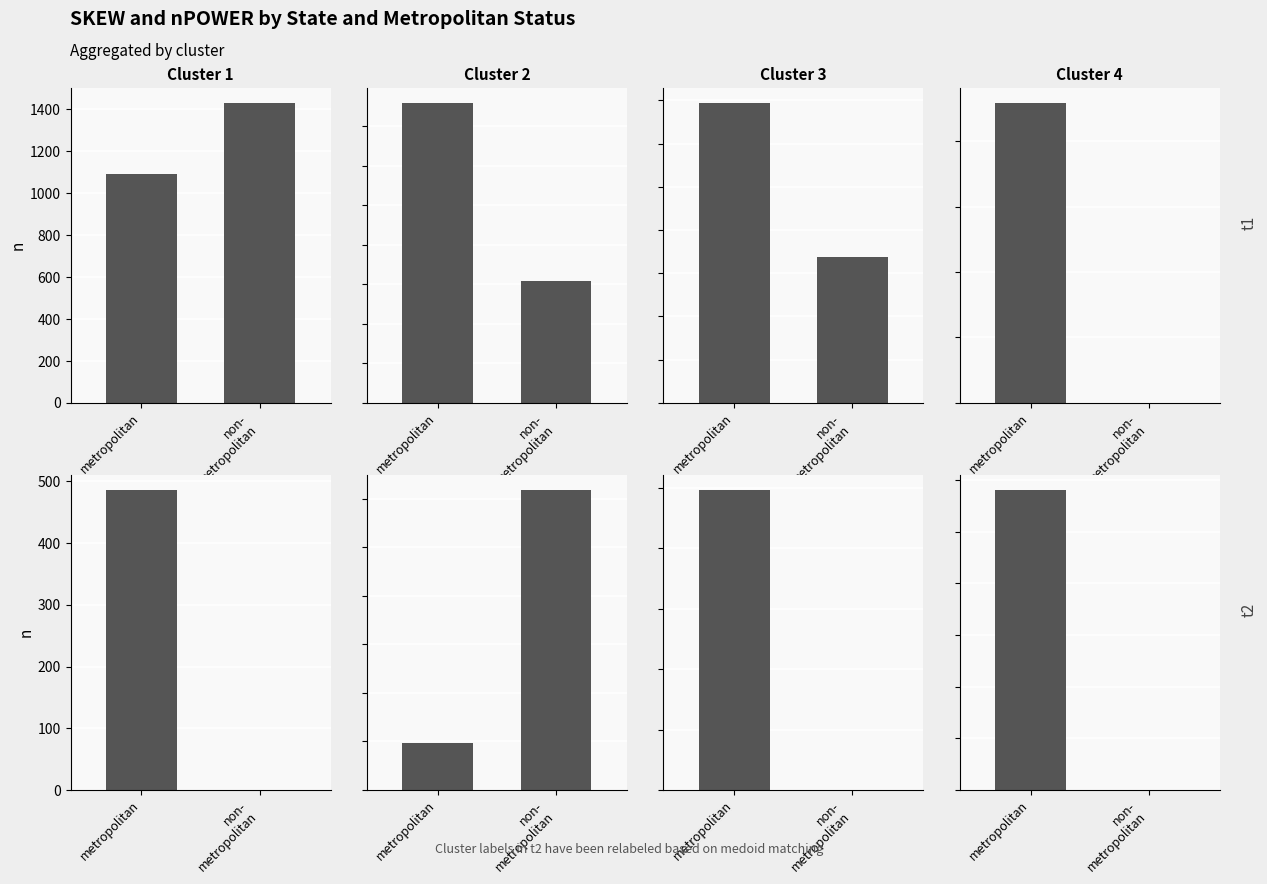

What is the difference between the maximum and minimum values in the t2 series?

290.4